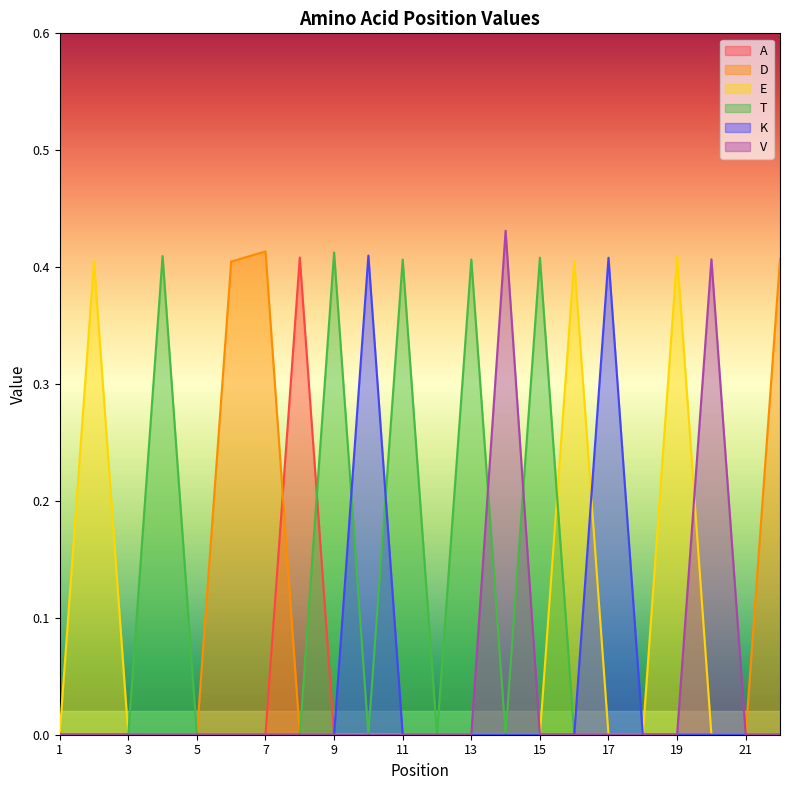

Which series changed the most between 13 and 17?

K